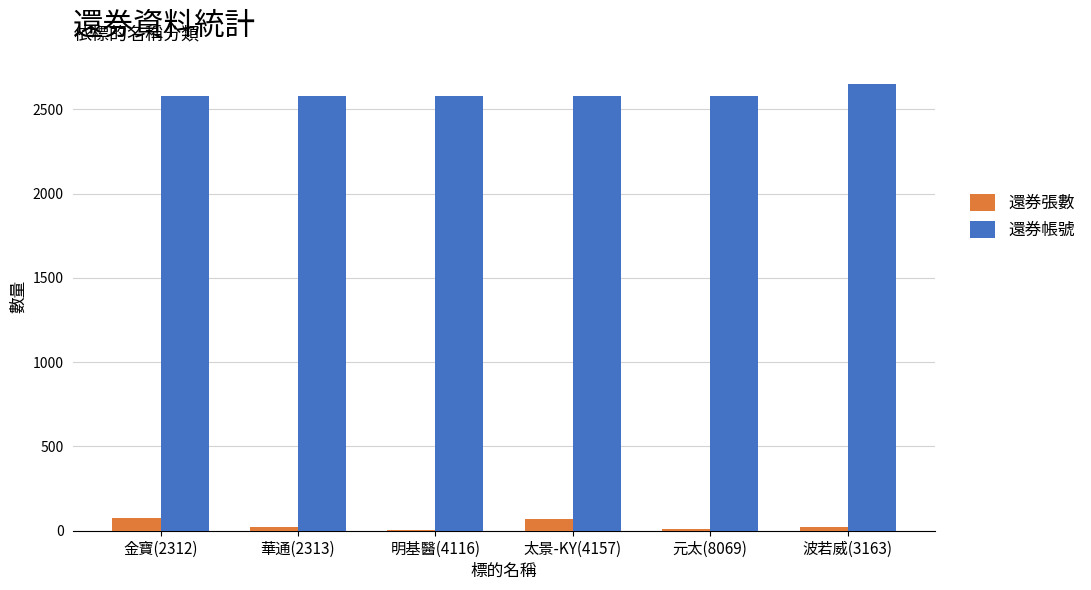

What is the greatest value displayed?

2650